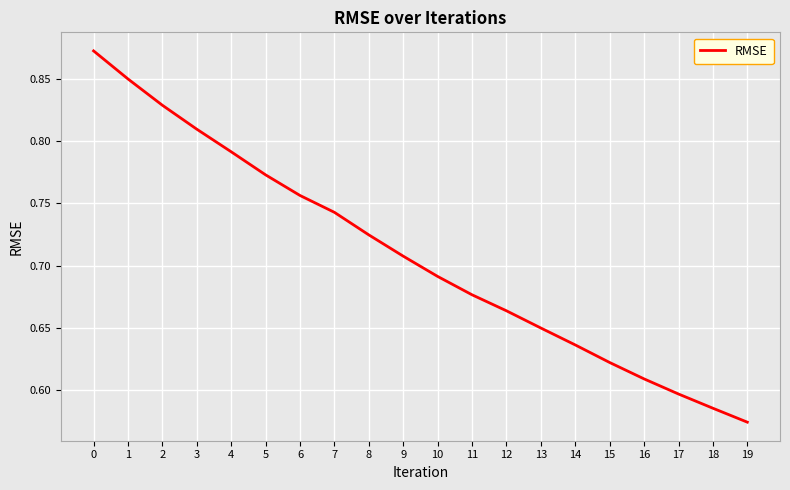

Rank the categories by value from highest to lowest.

0, 1, 2, 3, 4, 5, 6, 7, 8, 9, 10, 11, 12, 13, 14, 15, 16, 17, 18, 19